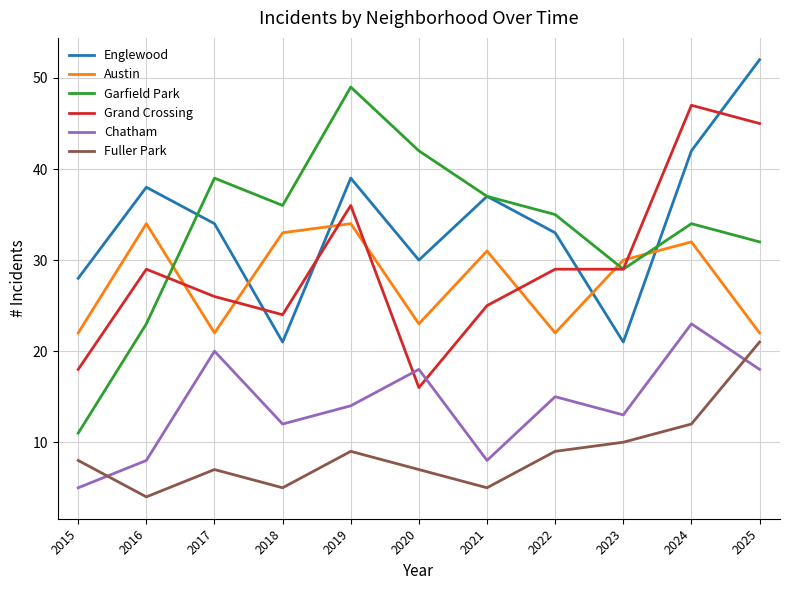

Which series changed the most between 2017 and 2019?

Austin